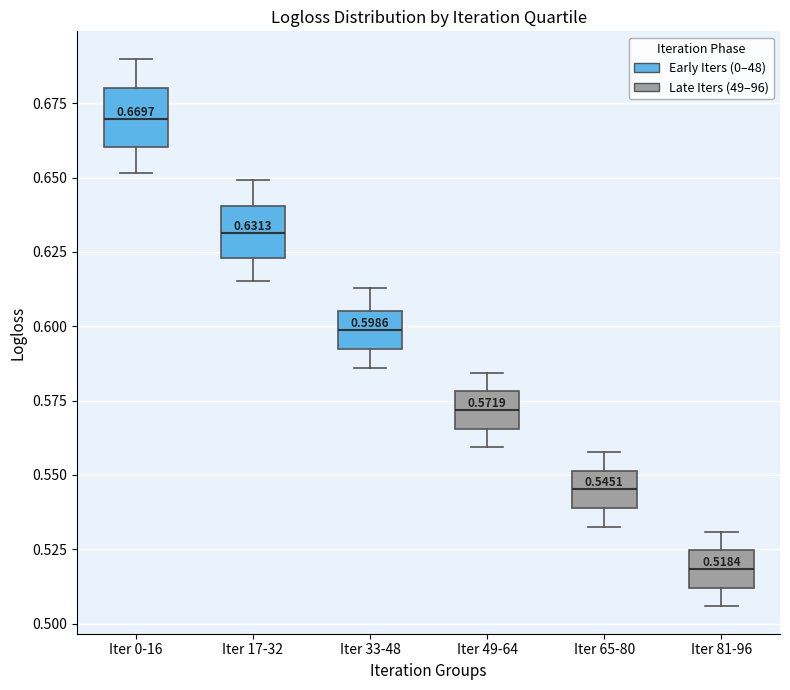

Which box has the lowest median line?

Iter 81-96